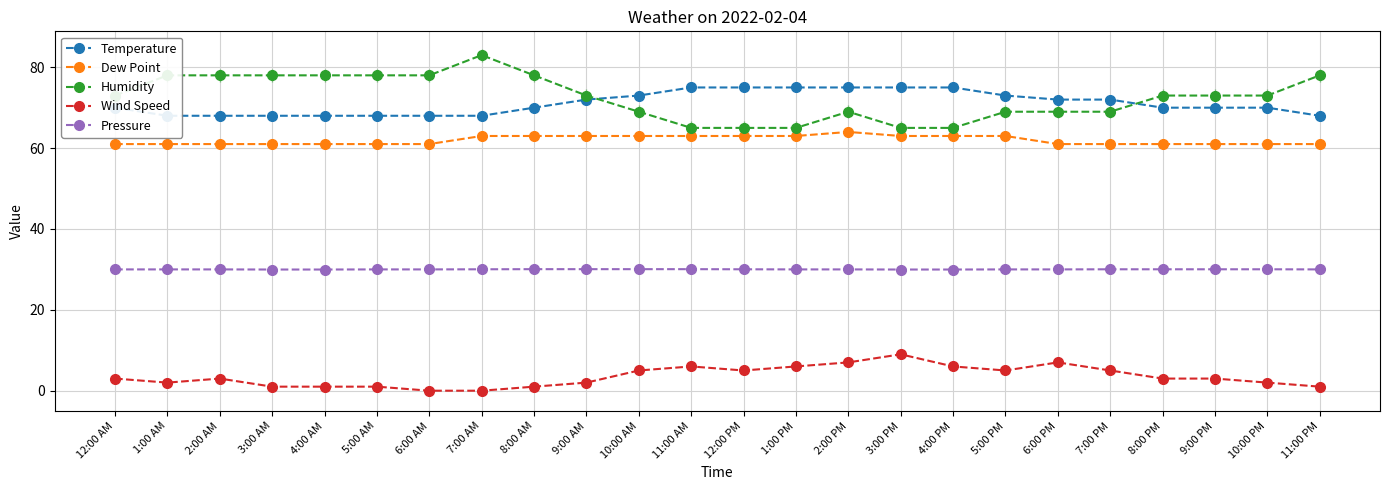

Count the number of data series in this chart.

5